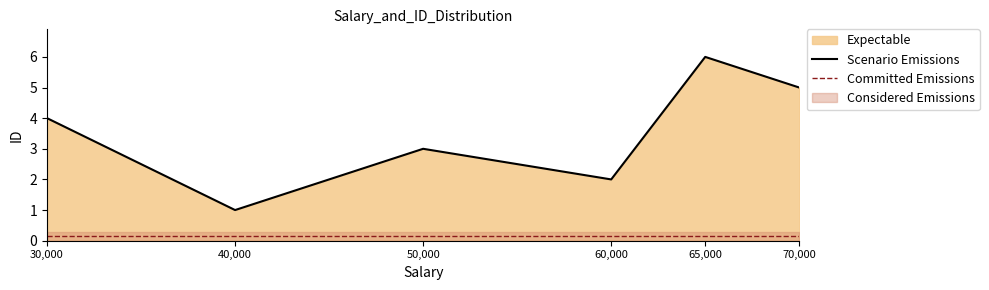

What is the change in value from 65000 to 60000?

-4